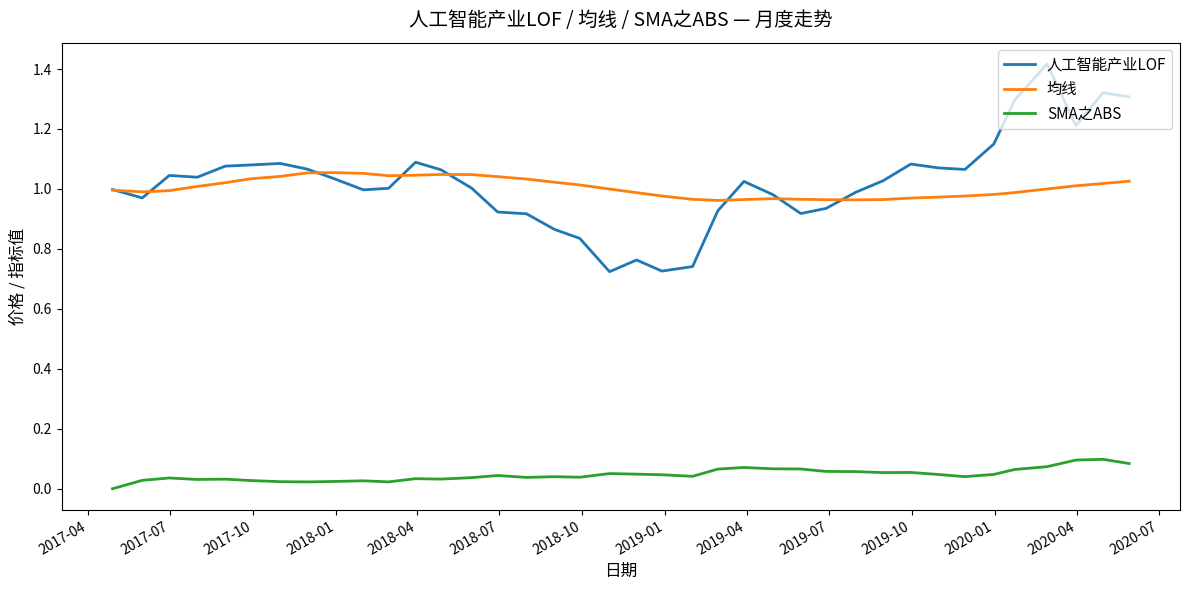

Which series has the widest spread of values?

人工智能产业LOF